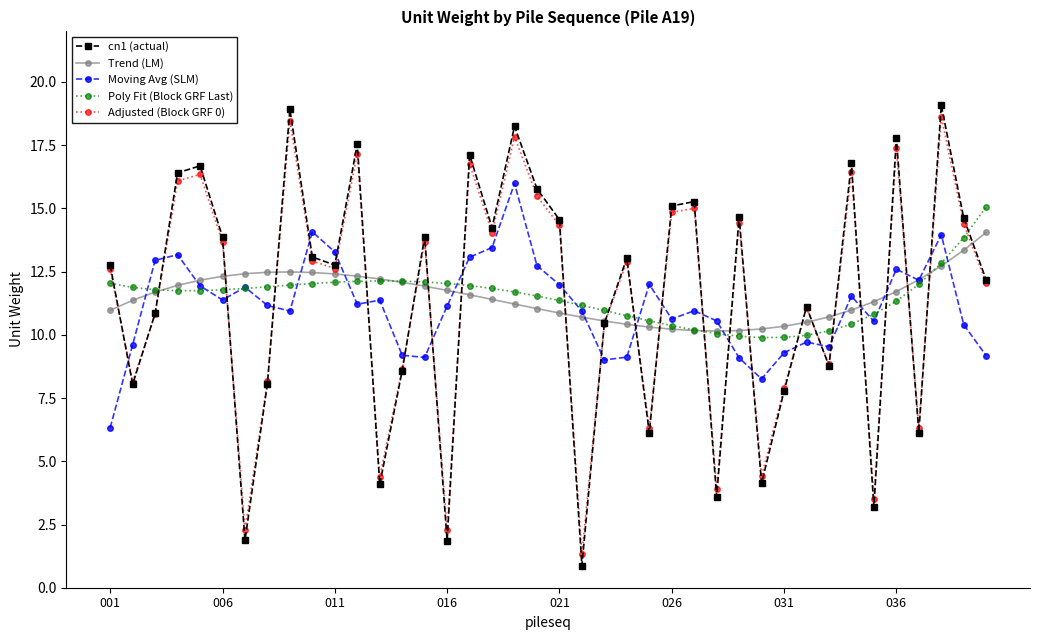

What is the value of the Moving Avg (SLM) point at the 15th from the left?

9.1